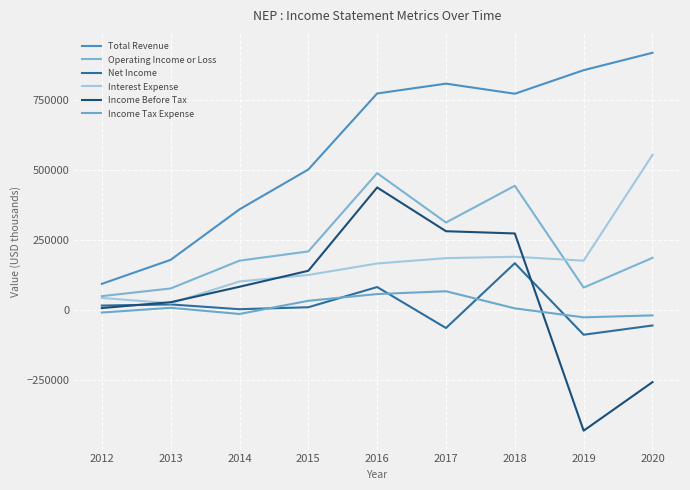

At how many categories does at least one series exceed 665551?

5